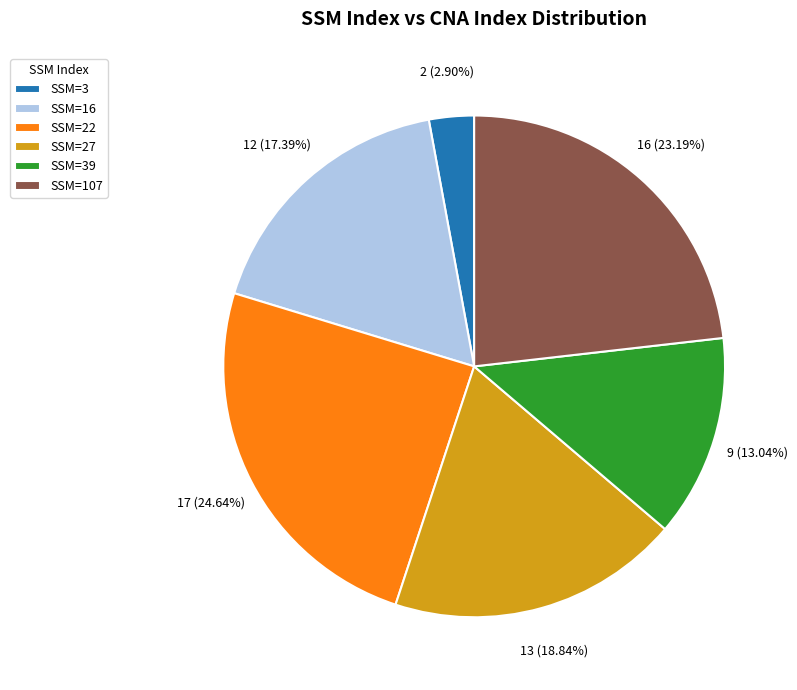

Which has a higher value, SSM=39 or SSM=107?

SSM=107